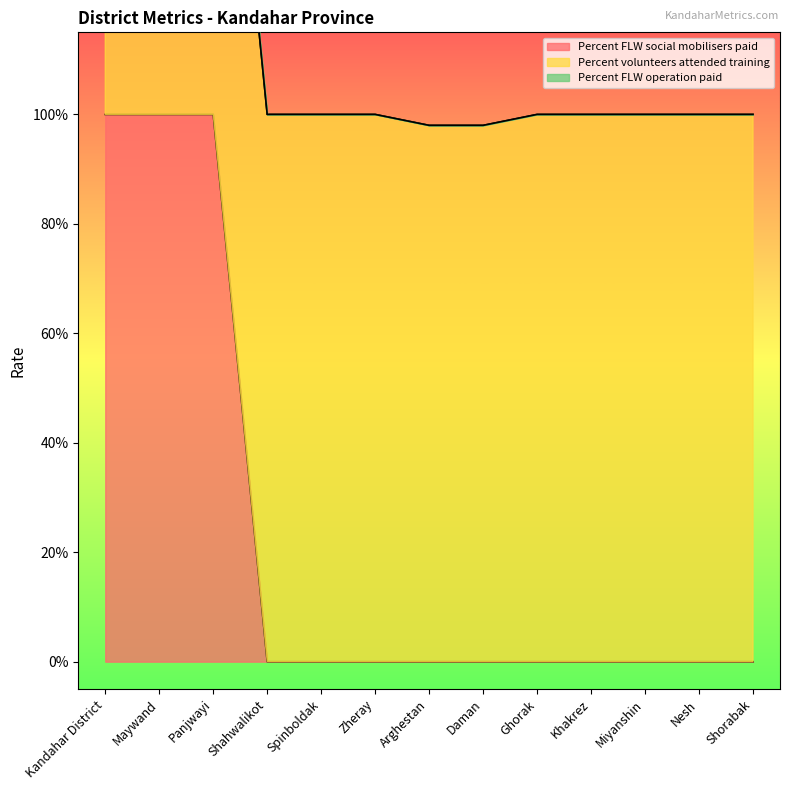

What is the total value across all series at Khakrez?

1.0